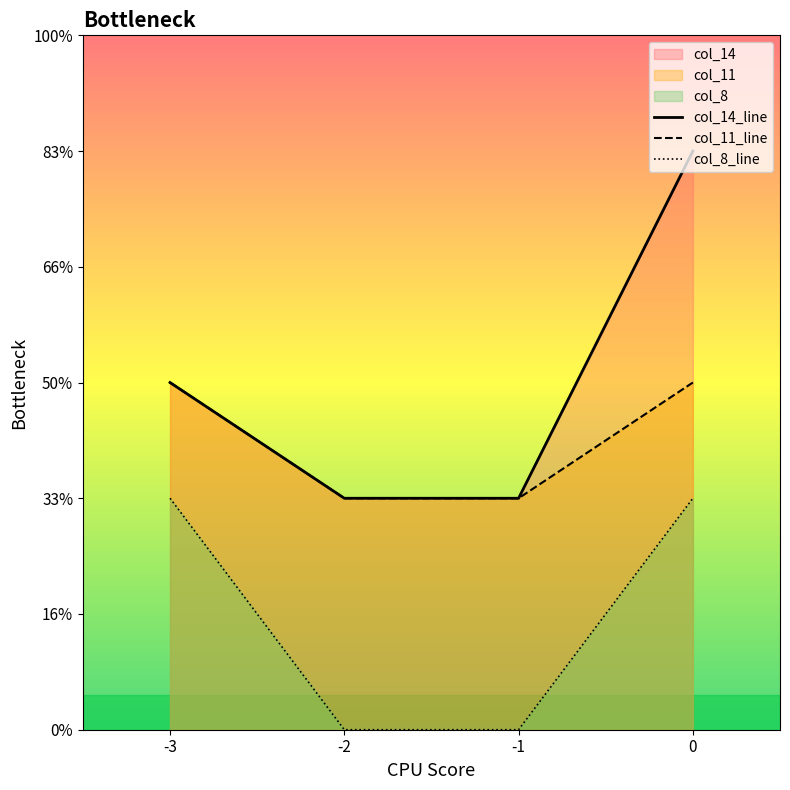

At 0, list the series in order from smallest to largest.

col_8_line, col_11_line, col_14_line